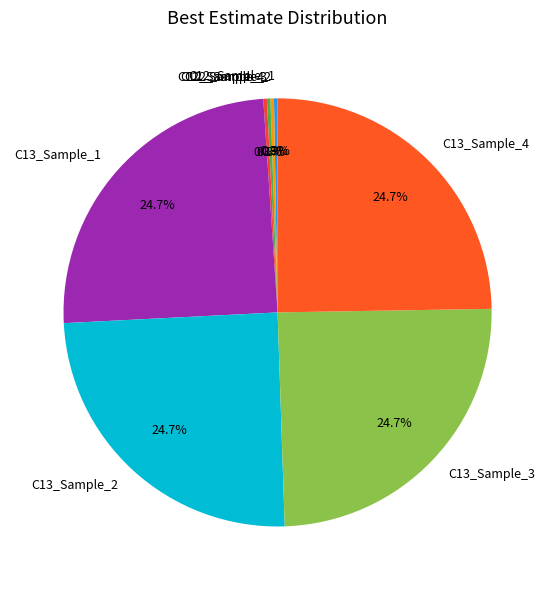

To the nearest percent, what portion does C13_Sample_1 represent?

25%